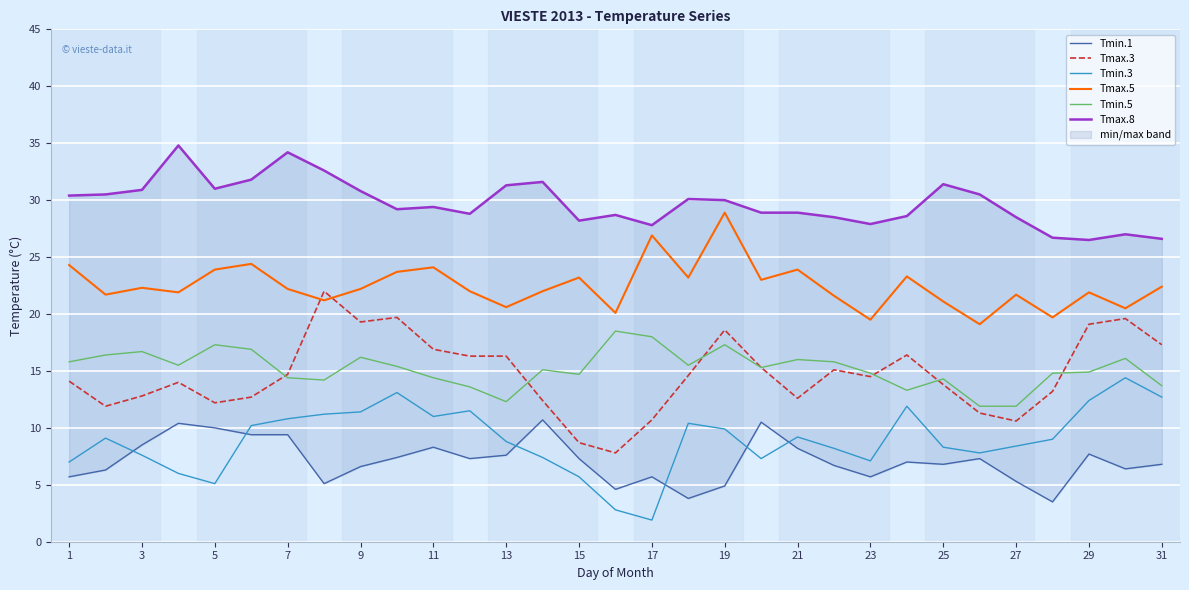

True or false: Tmax.3 and Tmin.3 cross at least once.

False